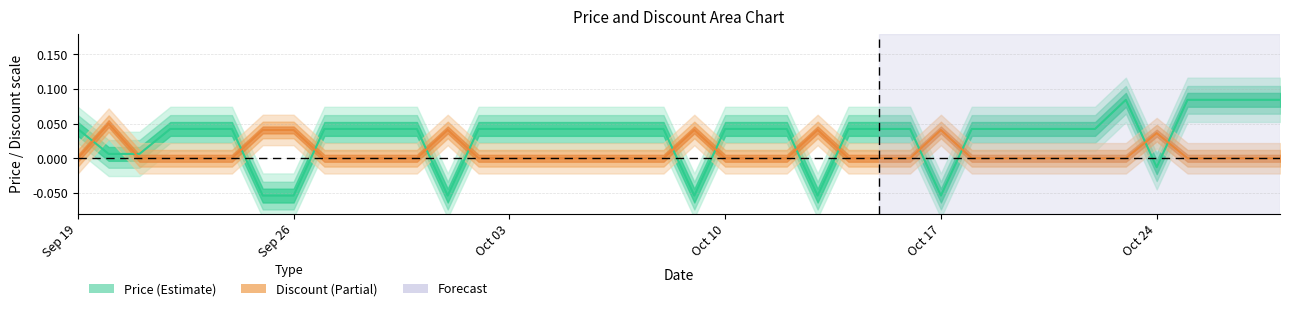

Reading left to right, extract all data points from this chart.

Price (Estimate): 0.0	0.0	0.0	0.0	0.0	0.0	-0.1	-0.1	0.0	0.0	0.0	0.0	-0.1	0.0	0.0	0.0	0.0	0.0	0.0	0.0	-0.1	0.0	0.0	0.0	-0.1	0.0	0.0	0.0	-0.1	0.0	0.0	0.0	0.0	0.0	0.1	-0.0	0.1	0.1	0.1	0.1
Discount (Partial): 0.0	0.1	0.0	0.0	0.0	0.0	0.0	0.0	0.0	0.0	0.0	0.0	0.0	0.0	0.0	0.0	0.0	0.0	0.0	0.0	0.0	0.0	0.0	0.0	0.0	0.0	0.0	0.0	0.0	0.0	0.0	0.0	0.0	0.0	0.0	0.0	0.0	0.0	0.0	0.0